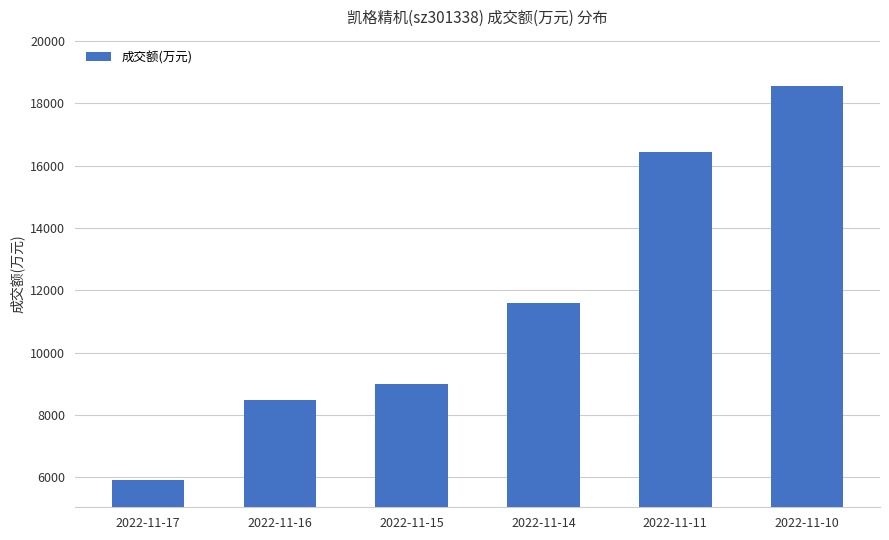

What is the difference between the maximum and second lowest values?

10091